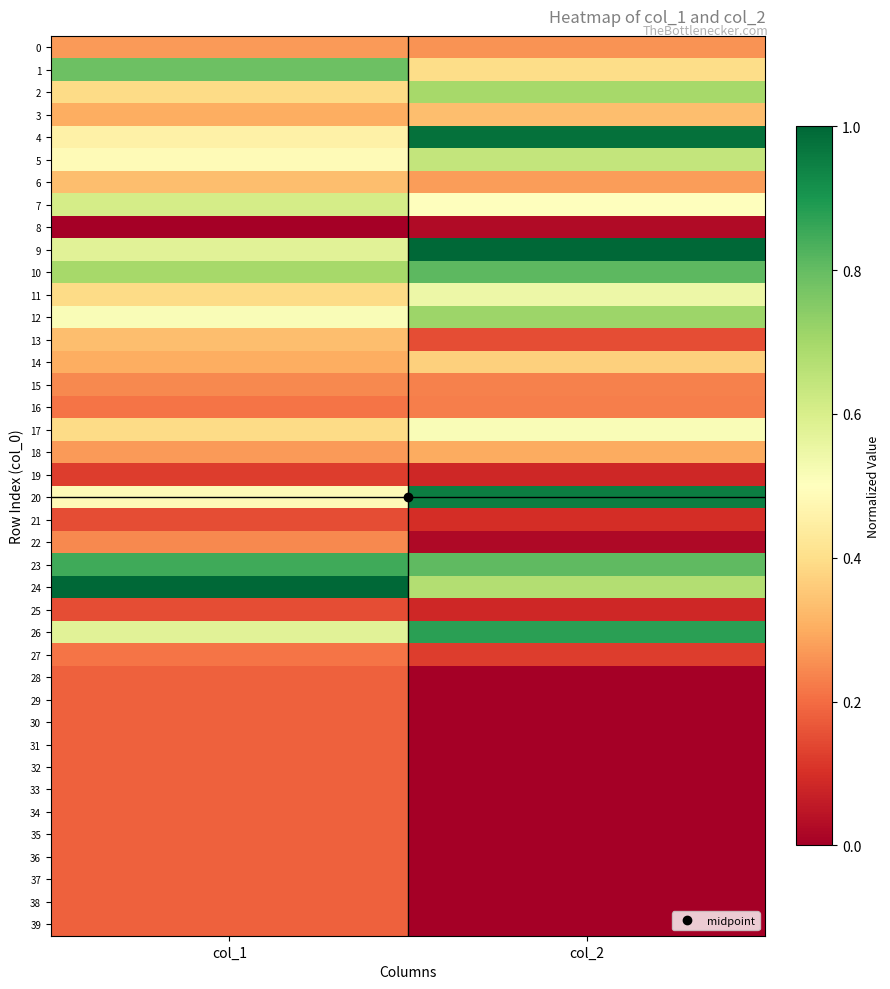

Which series has the widest spread of values?

4